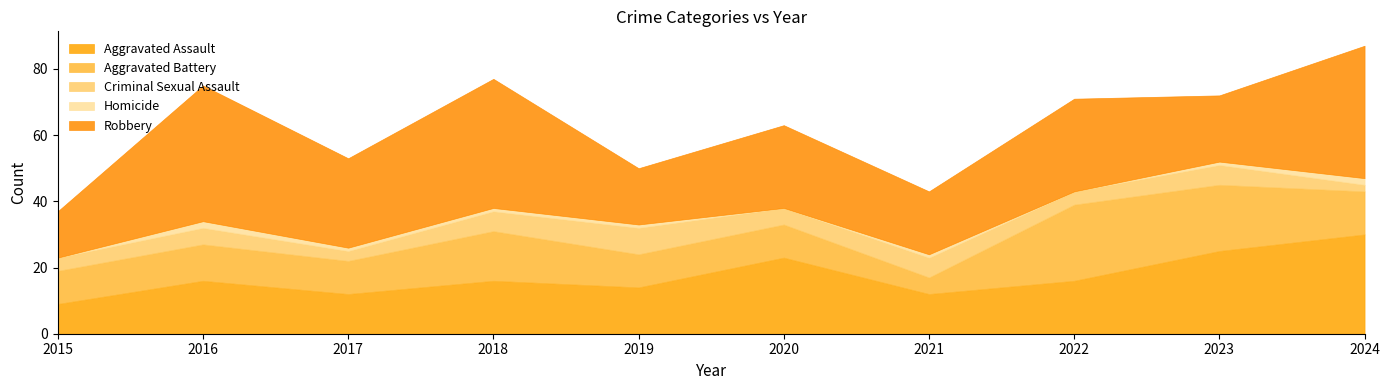

Is it true that Criminal Sexual Assault equals 4 at 2022?

True